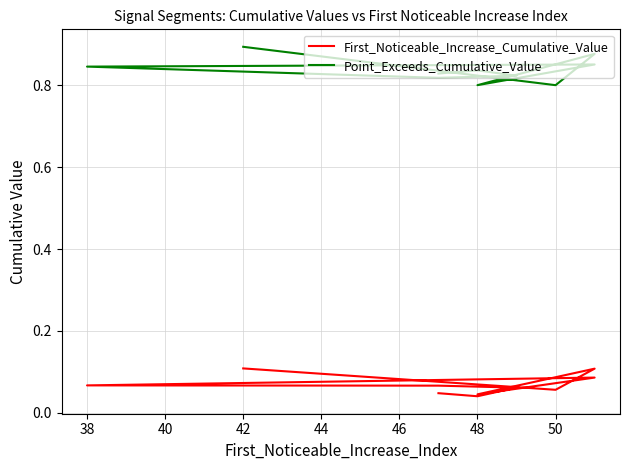

Count the First_Noticeable_Increase_Cumulative_Value values in the range 0 to 1.

10